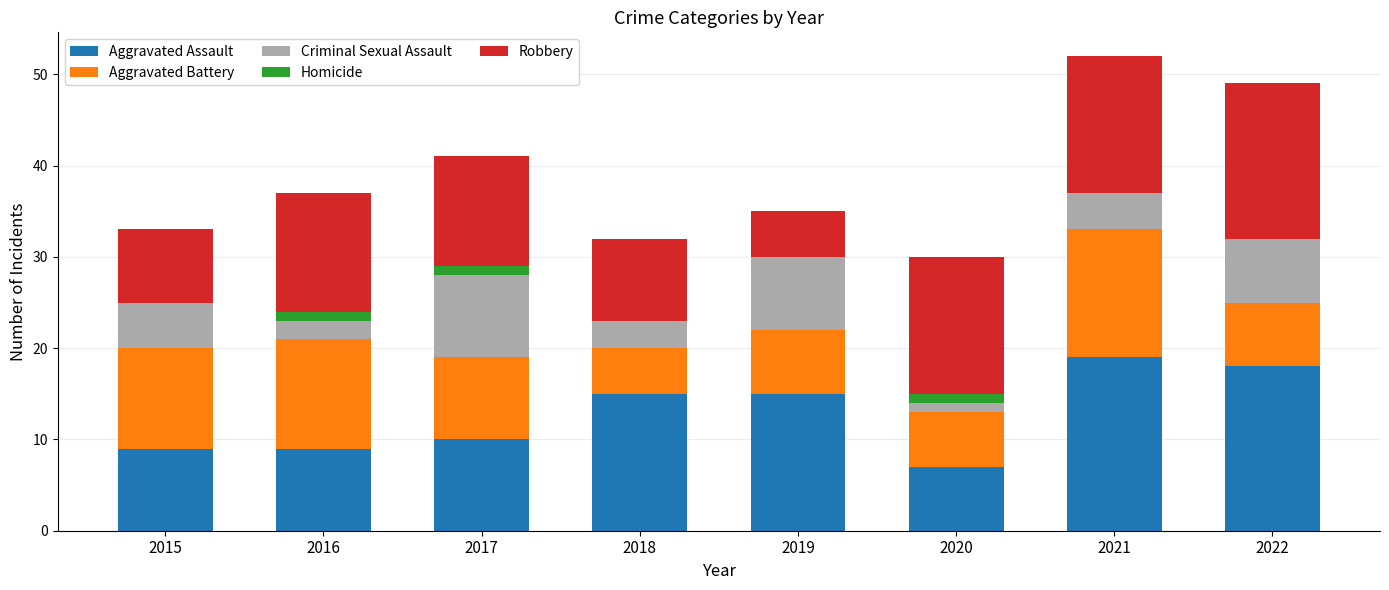

What is the total value across all series at 2022?

49